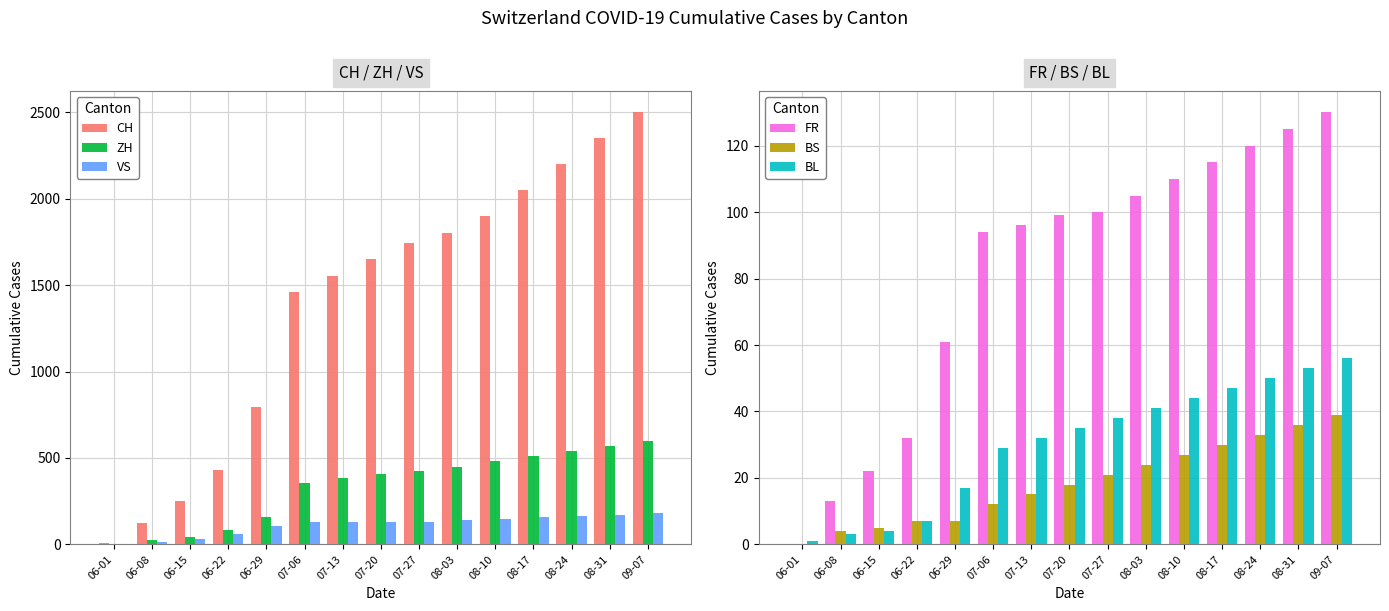

What are all the series names shown in the legend?

CH, ZH, VS, FR, BS, BL